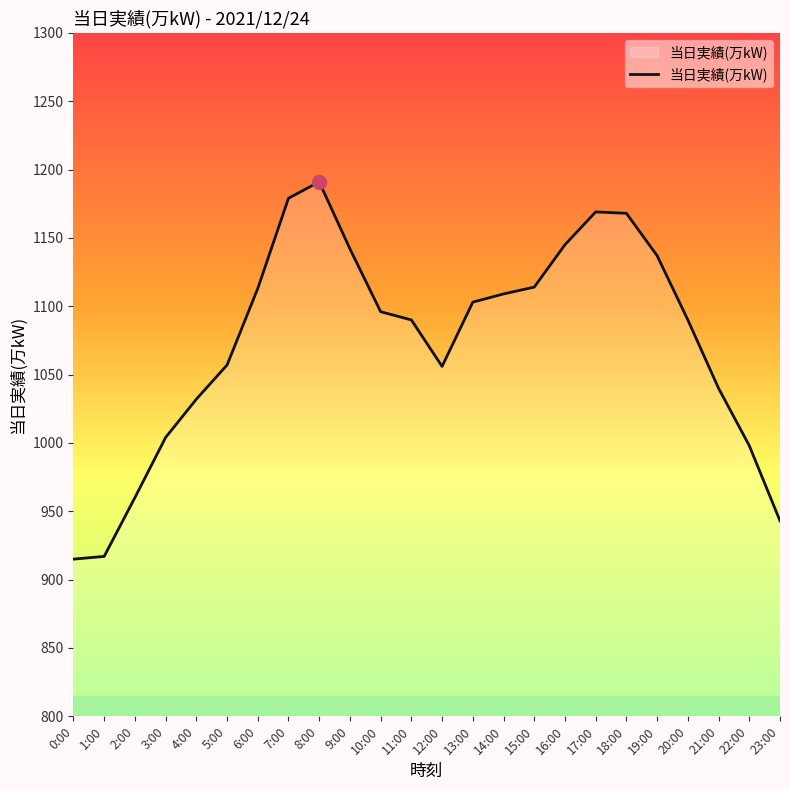

Approximately how many times larger is the value at 16:00 compared to 8:00?

1.0